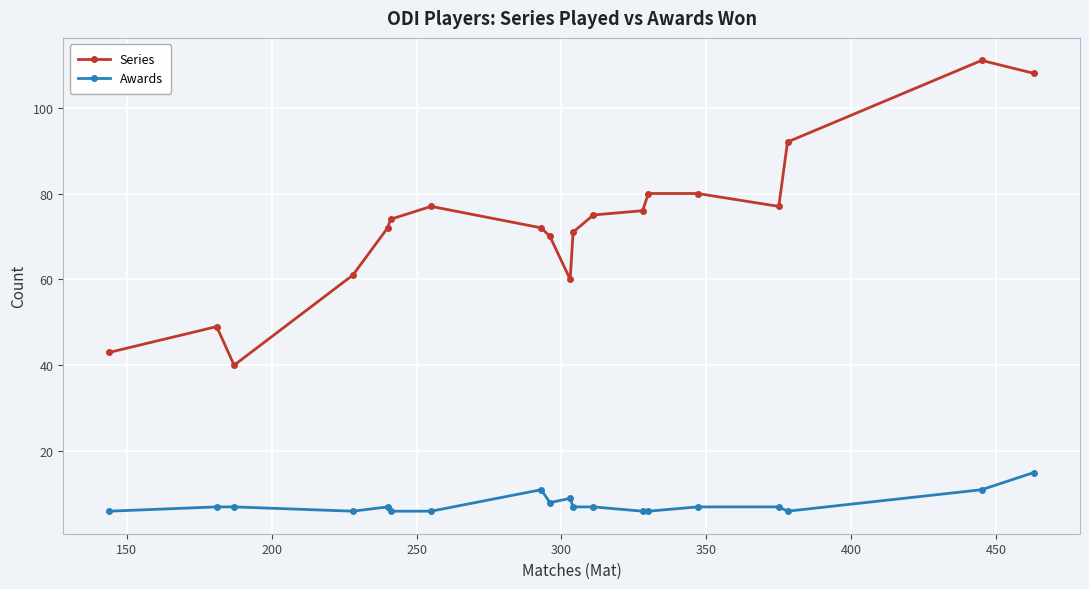

Which series has the largest total across all categories?

Series